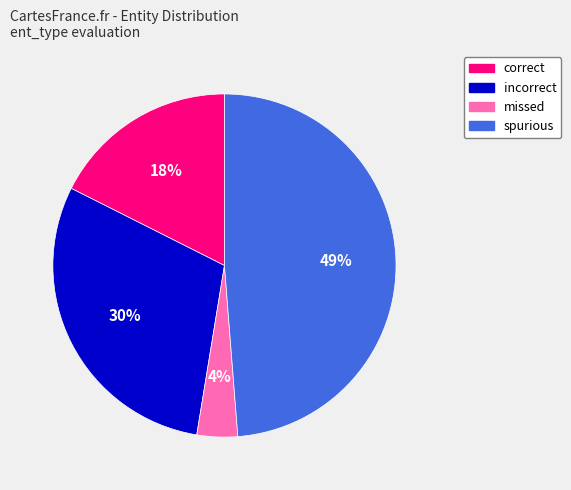

Is the sum of missed and spurious greater than half?

Yes